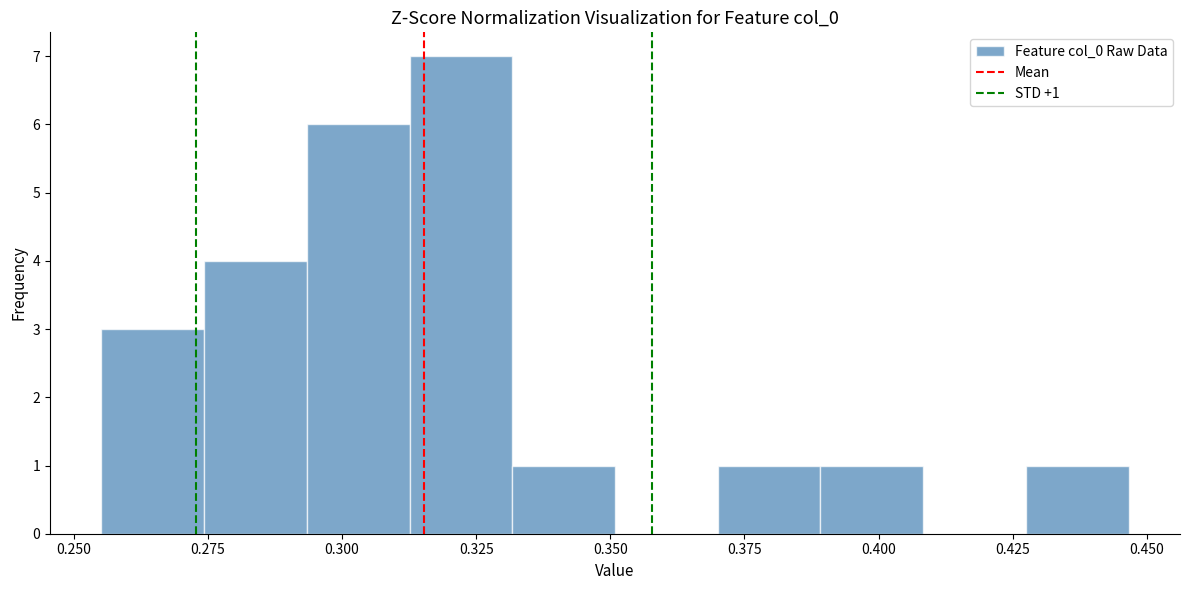

Around what value on the x-axis is the tallest bar? Give the approximate position of its centre, as read against the axis.

0.320